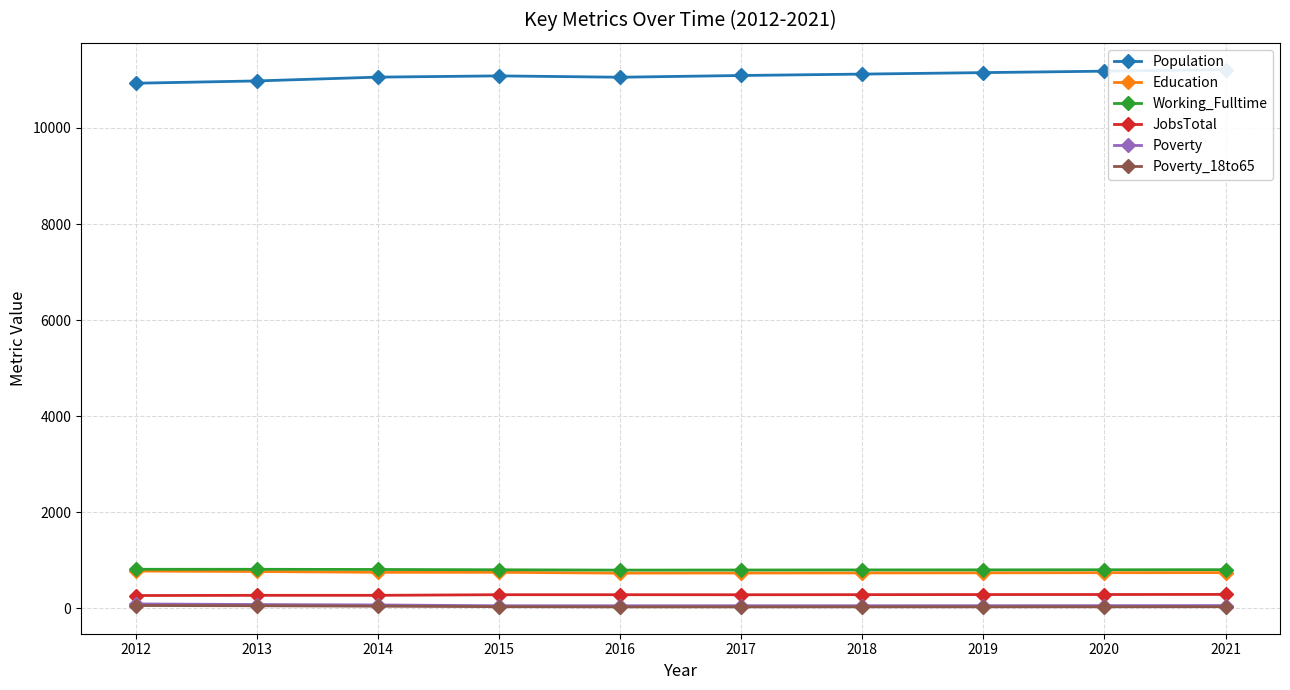

Which category has the highest value in the Poverty_18to65 series?

2012